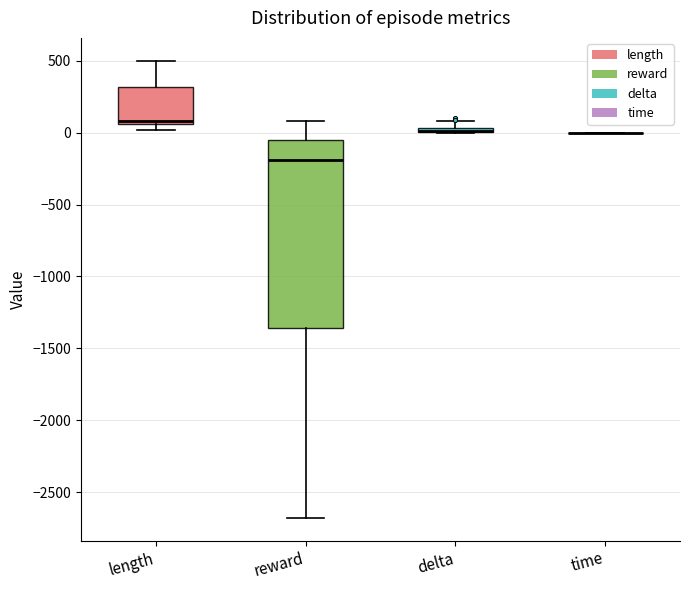

Which box is the tallest, from its lower edge to its upper edge?

reward